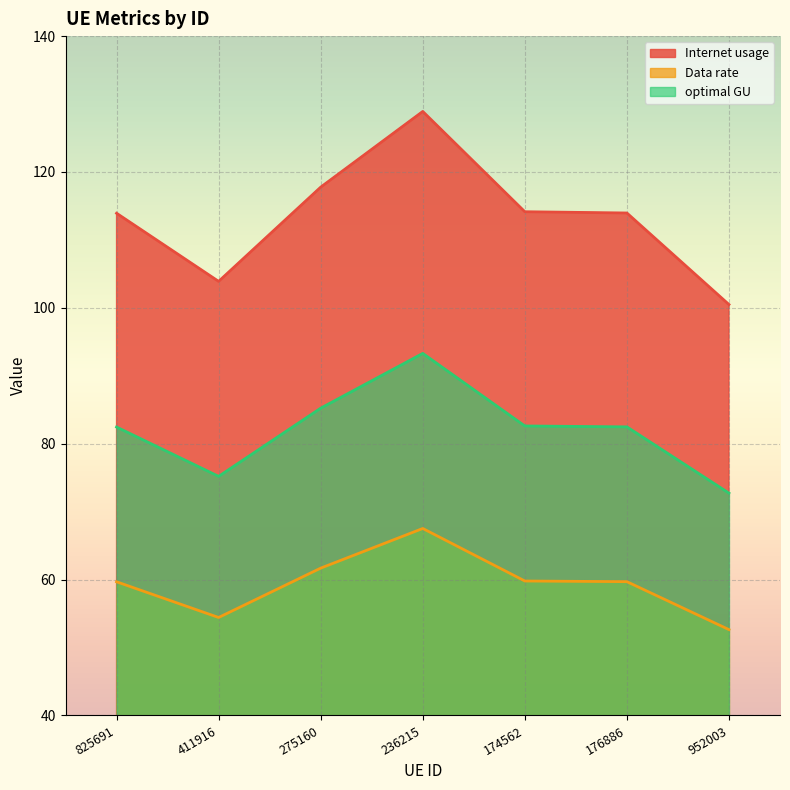

What is the sum of the Data rate values at 174562 and 236215?

127.3